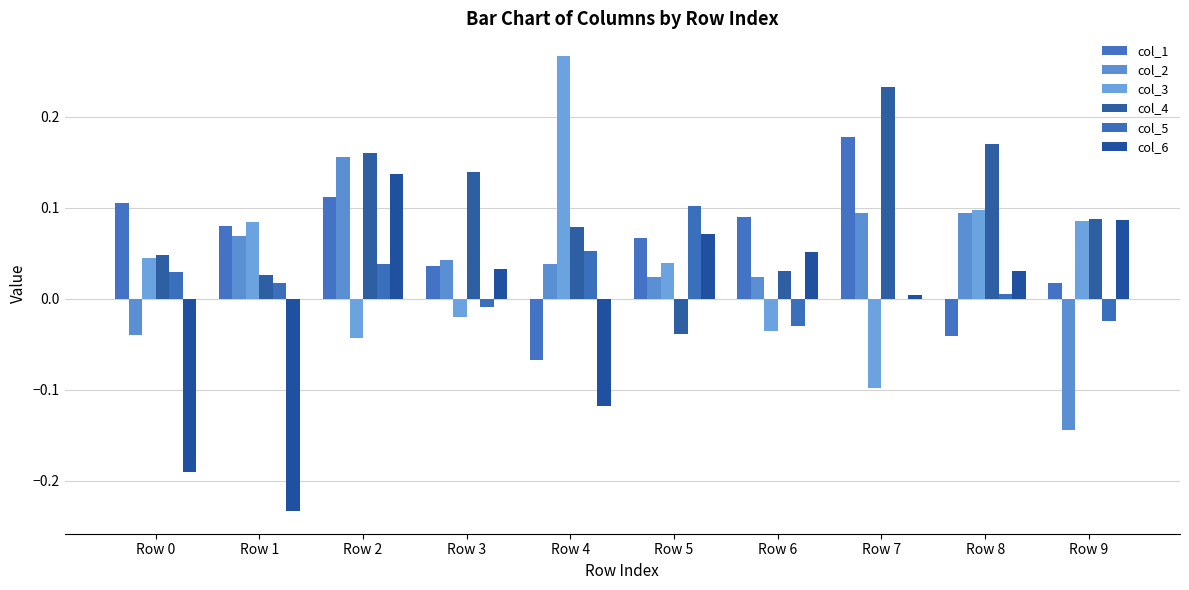

Which series changed the most between Row 4 and Row 8?

col_3